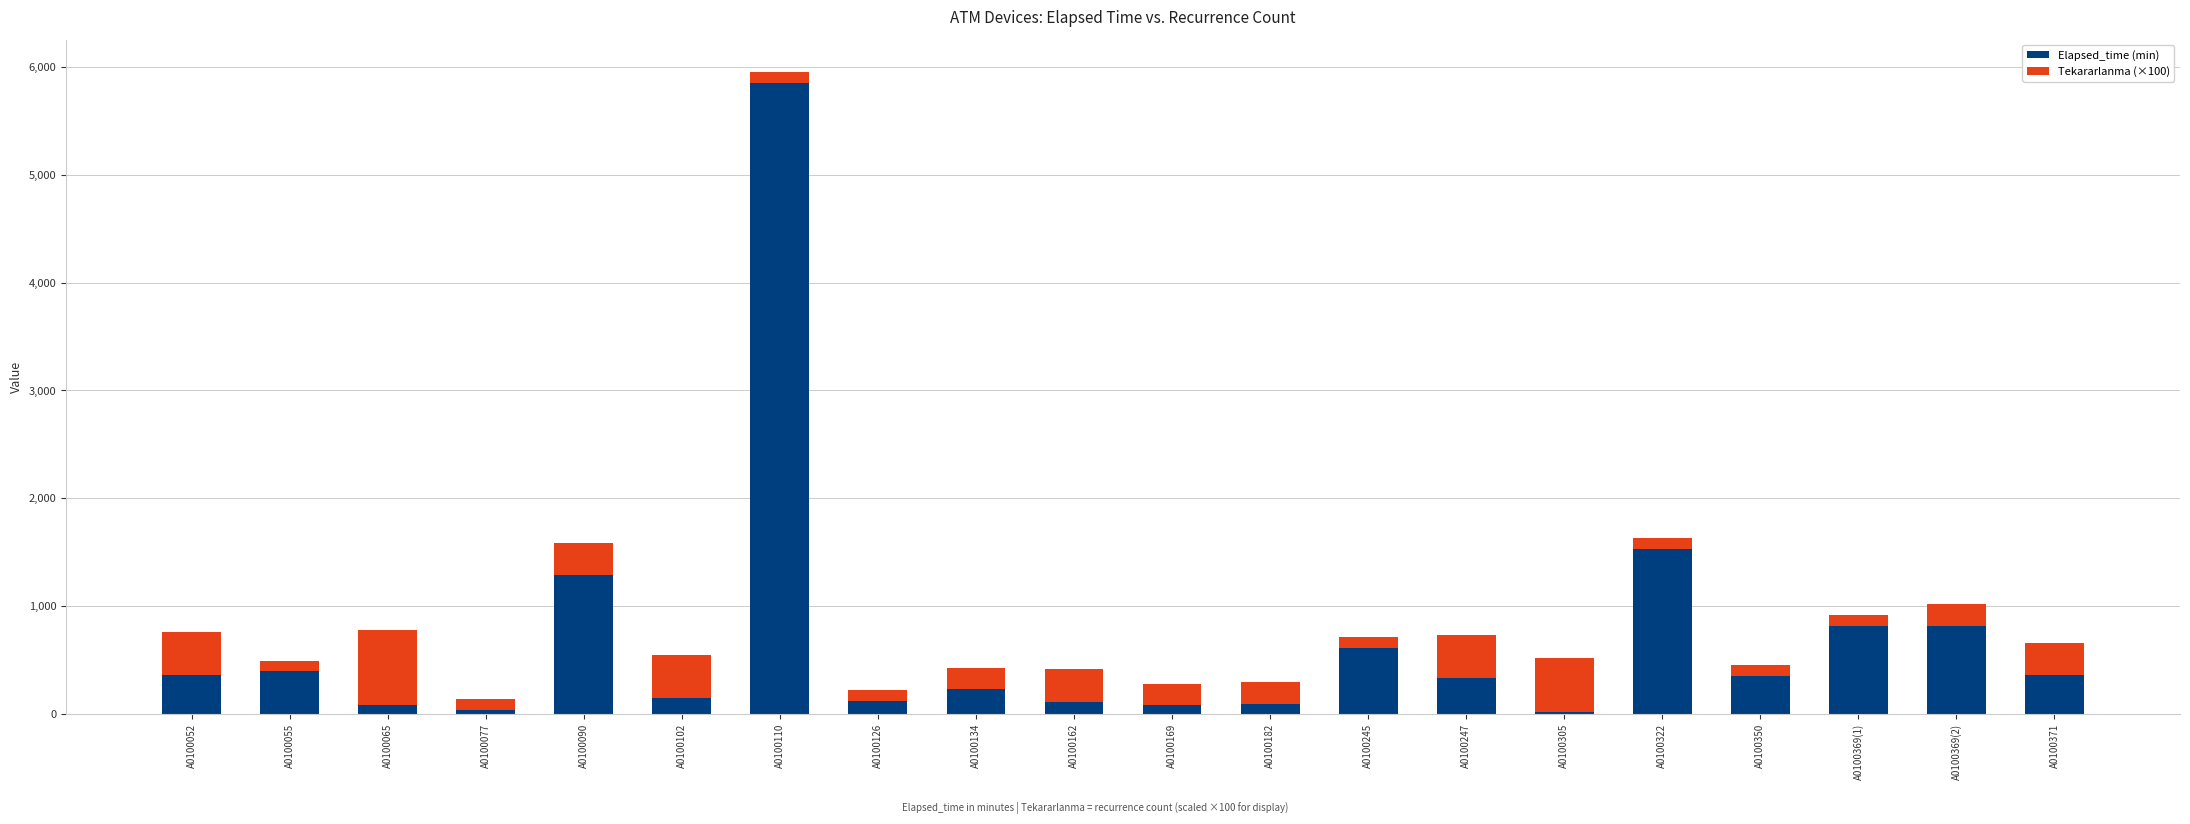

The value of Elapsed_time (min) at A0100134 is 230. True or false?

True